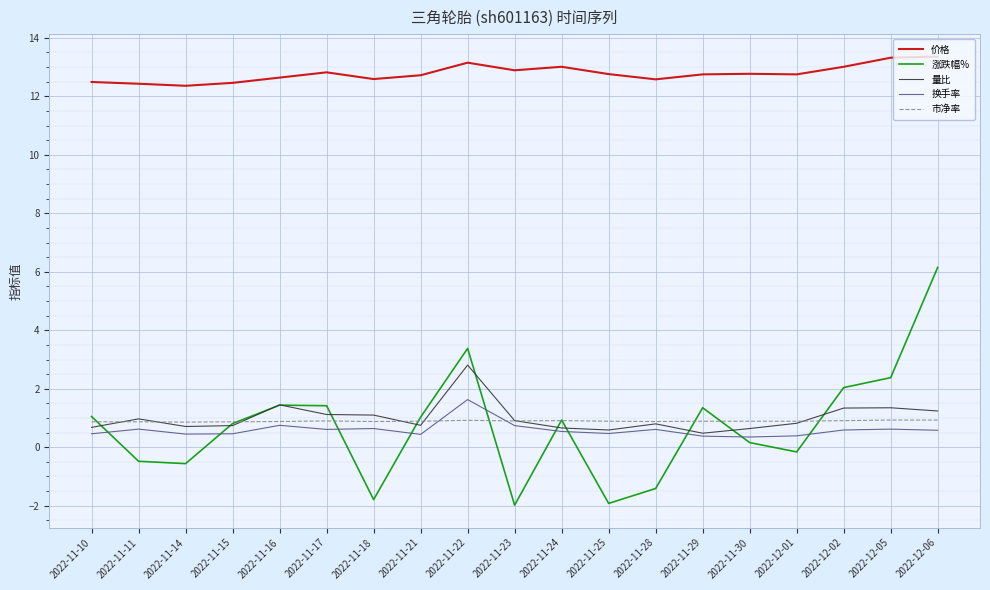

List the series in order of their peak value, highest first.

价格, 涨跌幅%, 量比, 换手率, 市净率